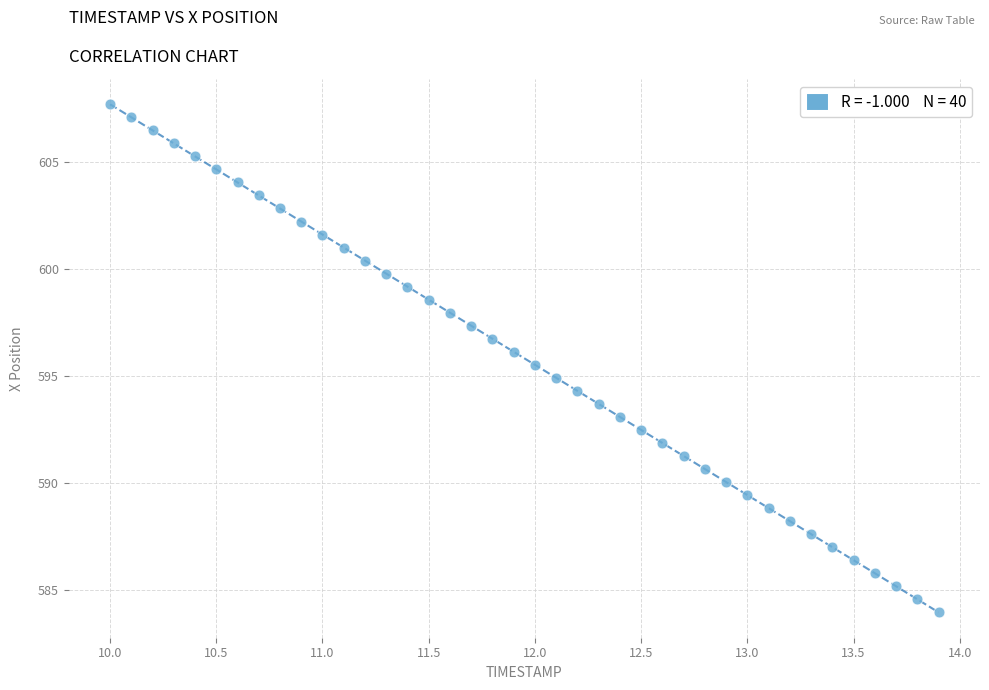

What is the range of X values (max minus min)?

3.9